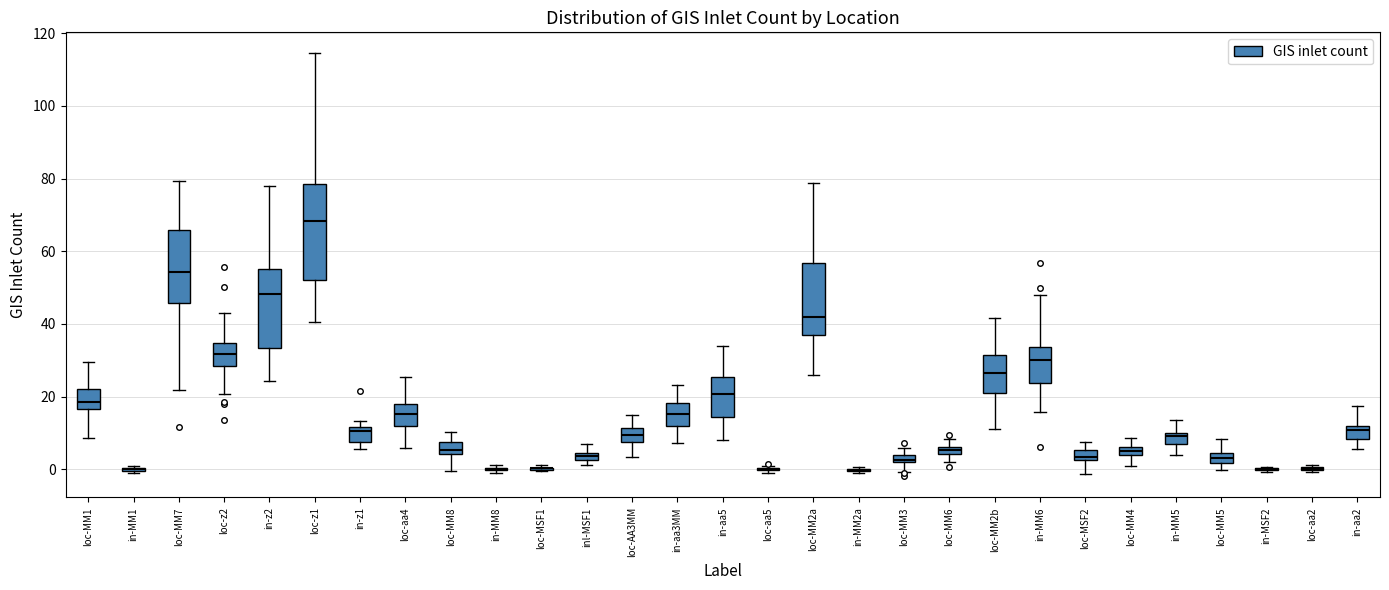

Where is the upper edge of the box for in-z1 on the y-axis? The values are not printed on the chart, so give them approximately, as read against the axis.

12